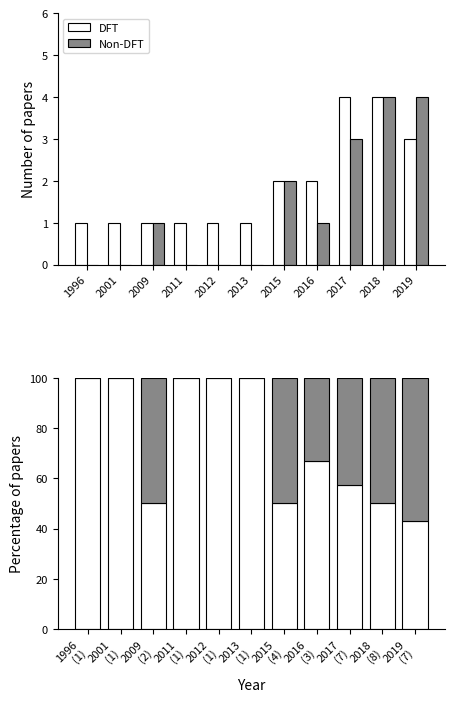

How many DFT values are between 50 and 100?

10